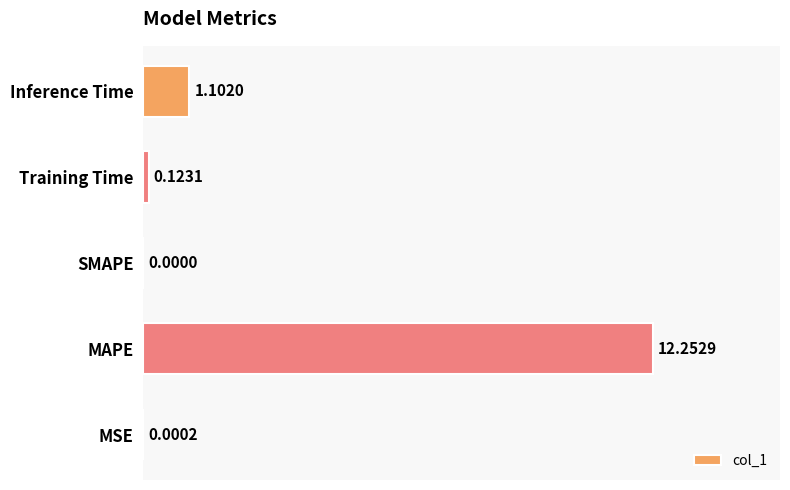

Are the bars grouped side by side (vs. stacked)?

No